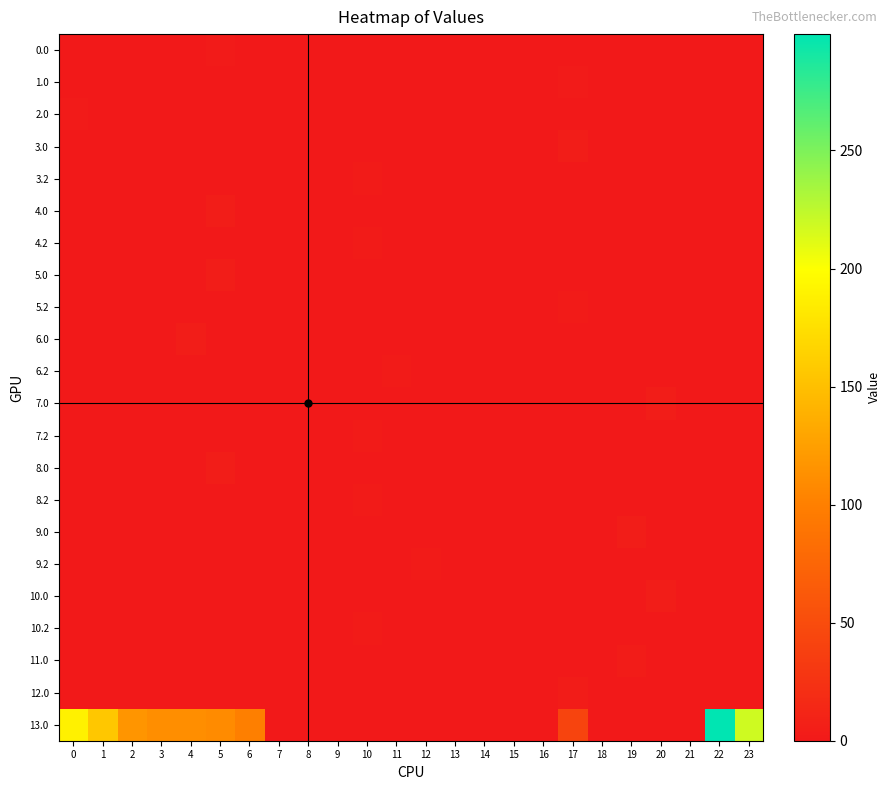

How many data points does each series have?

24